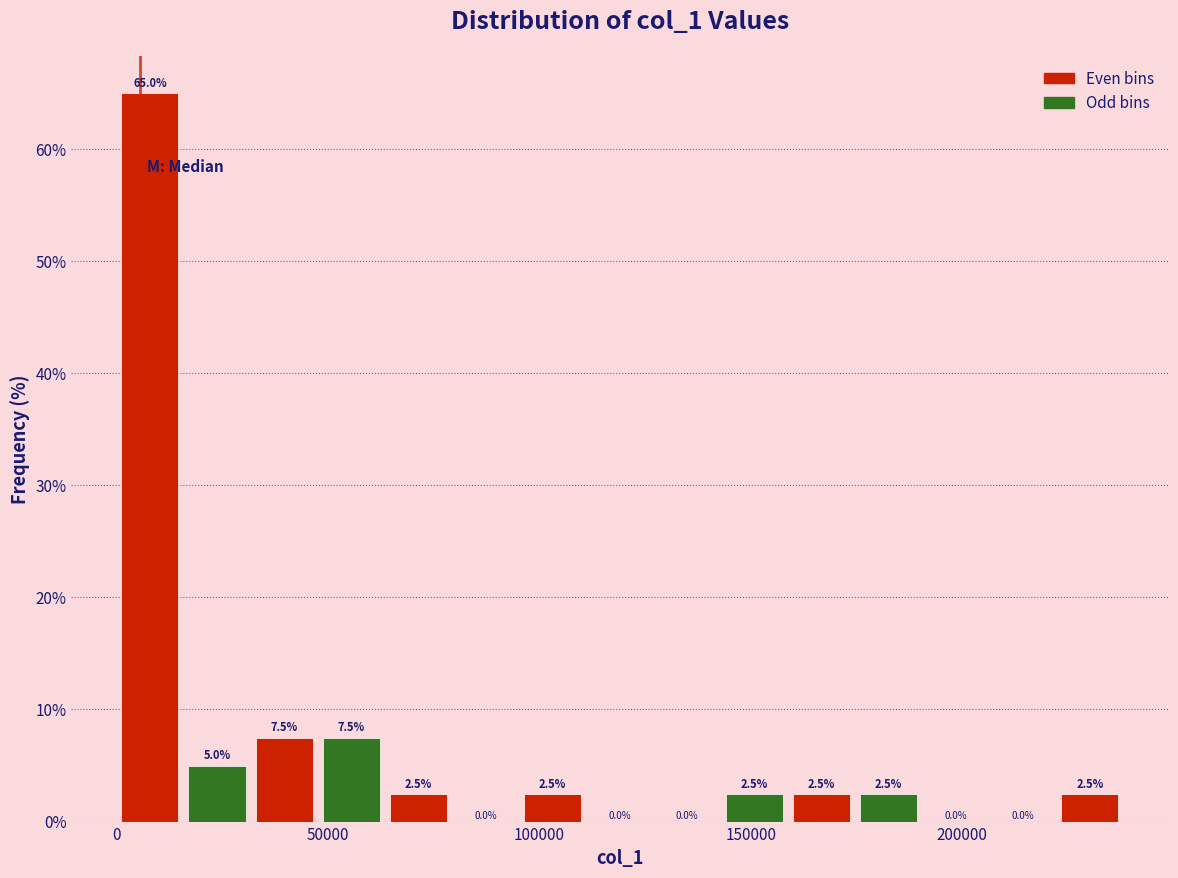

Read against the x-axis, roughly where is the centre of the tallest bar?

10000